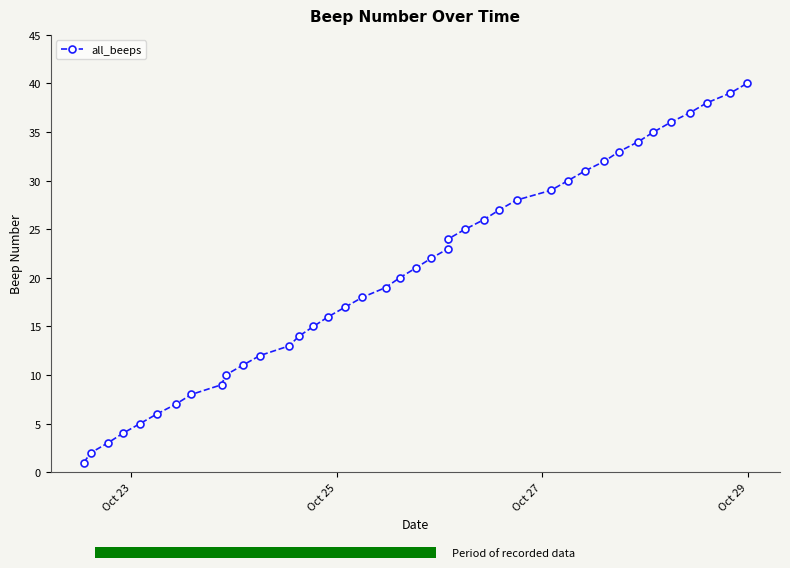

Reading left to right, extract all data points from this chart.

1	2	3	4	5	6	7	8	9	10	11	12	13	14	15	16	17	18	19	20	21	22	23	24	25	26	27	28	29	30	31	32	33	34	35	36	37	38	39	40